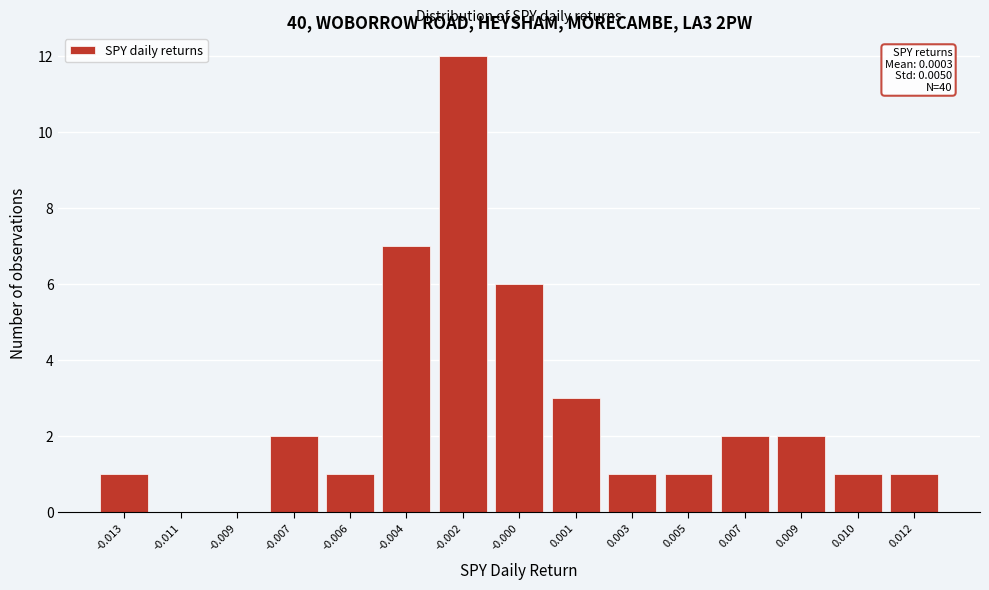

Reading left to right, what are all the values shown in this chart?

-0.013=1	-0.011=0	-0.009=0	-0.007=2	-0.006=1	-0.004=7	-0.002=12	-0.000=6	0.001=3	0.003=1	0.005=1	0.007=2	0.009=2	0.010=1	0.012=1